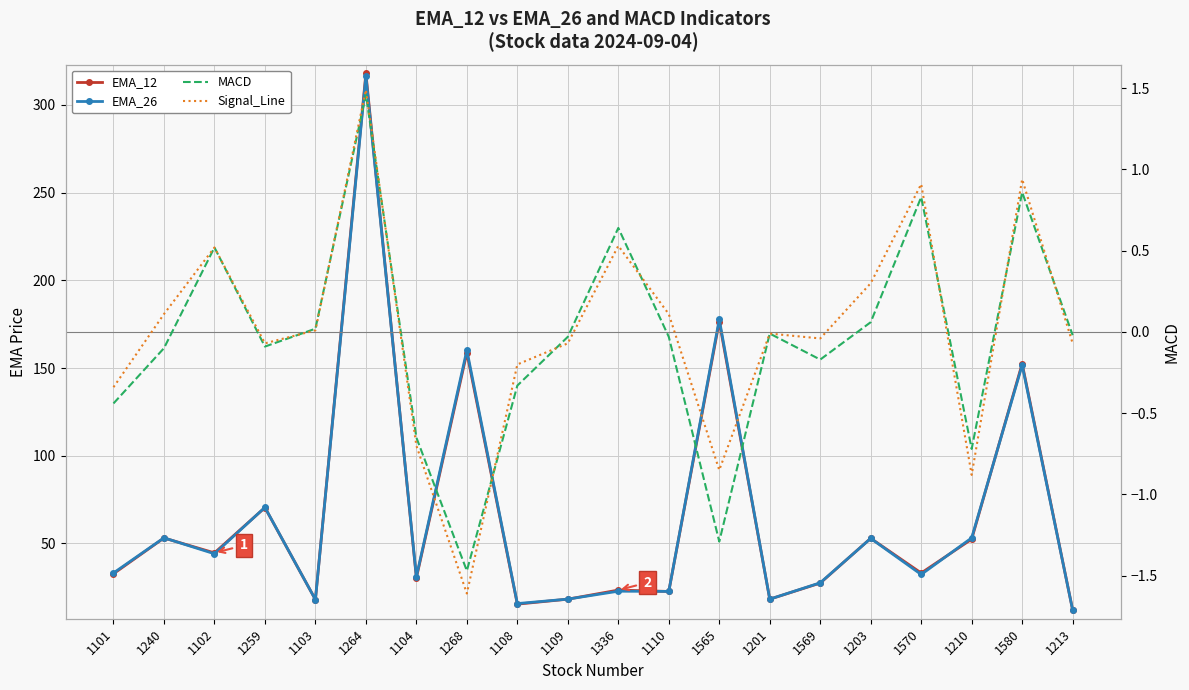

The EMA_12 series shows 33.2 at 1570. True or false?

True